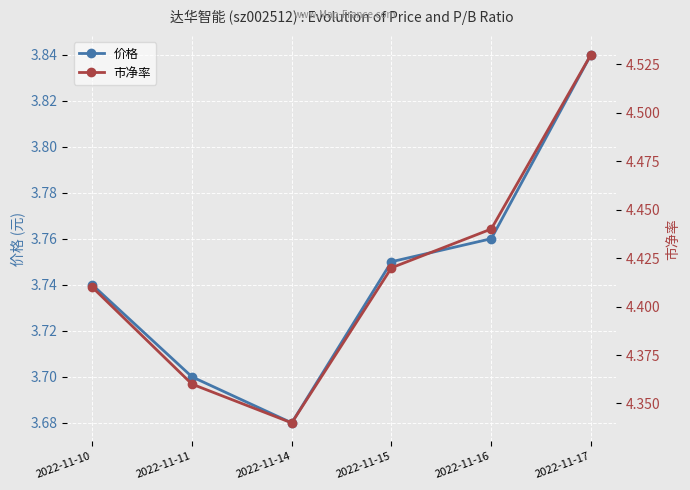

How many lines are shown in the chart?

2